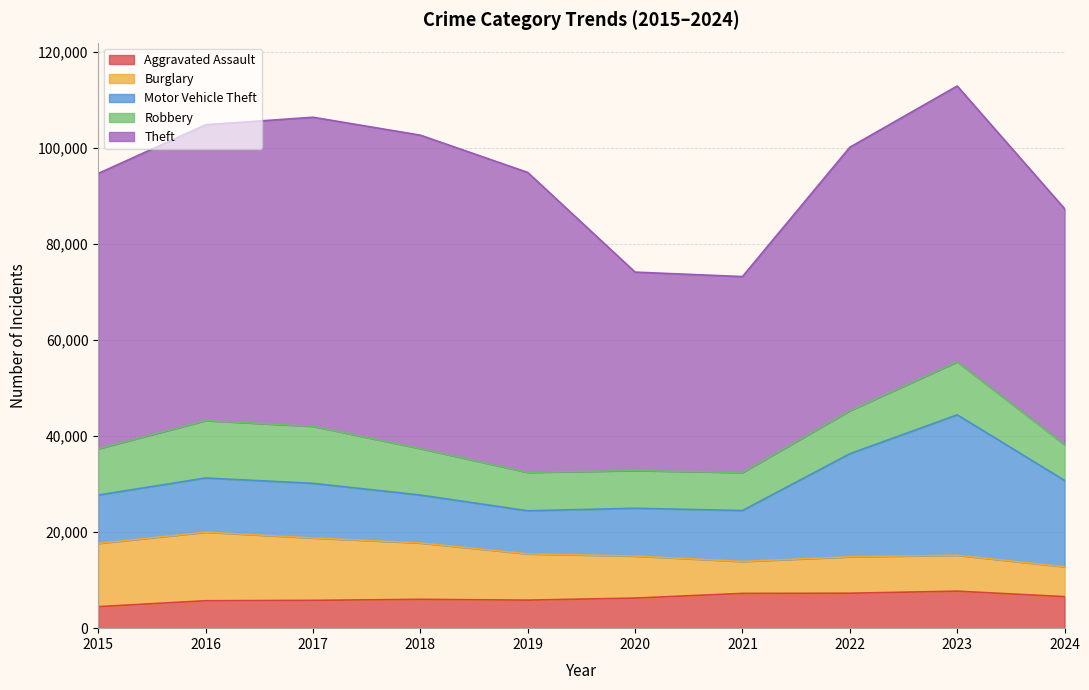

Where does the Aggravated Assault series first go above 6265?

2021